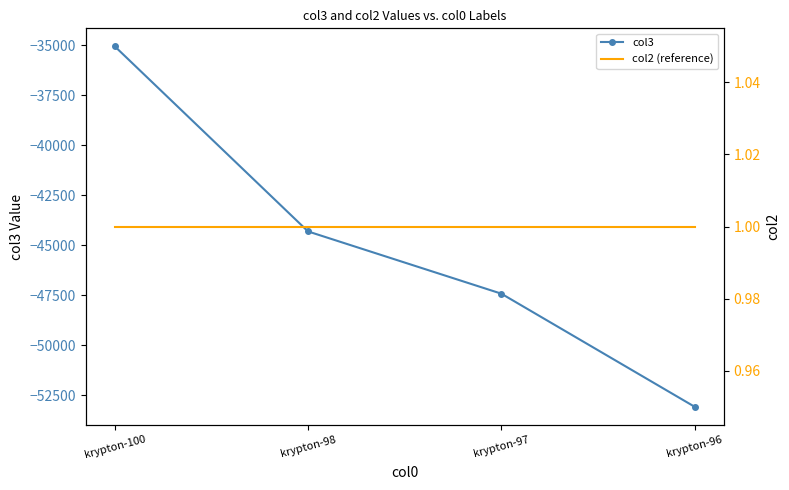

Where does the col3 series first go above -44311?

krypton-100